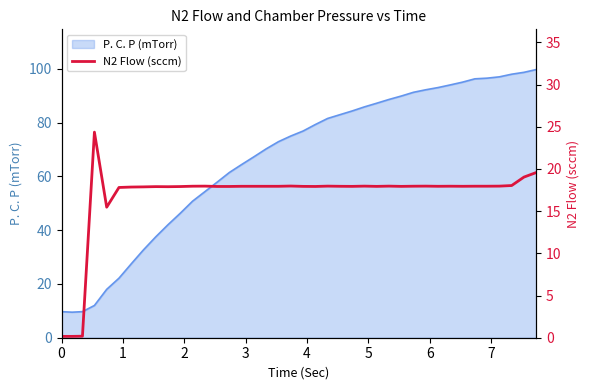

What is the highest value of the P. C. P (mTorr) series?

99.8